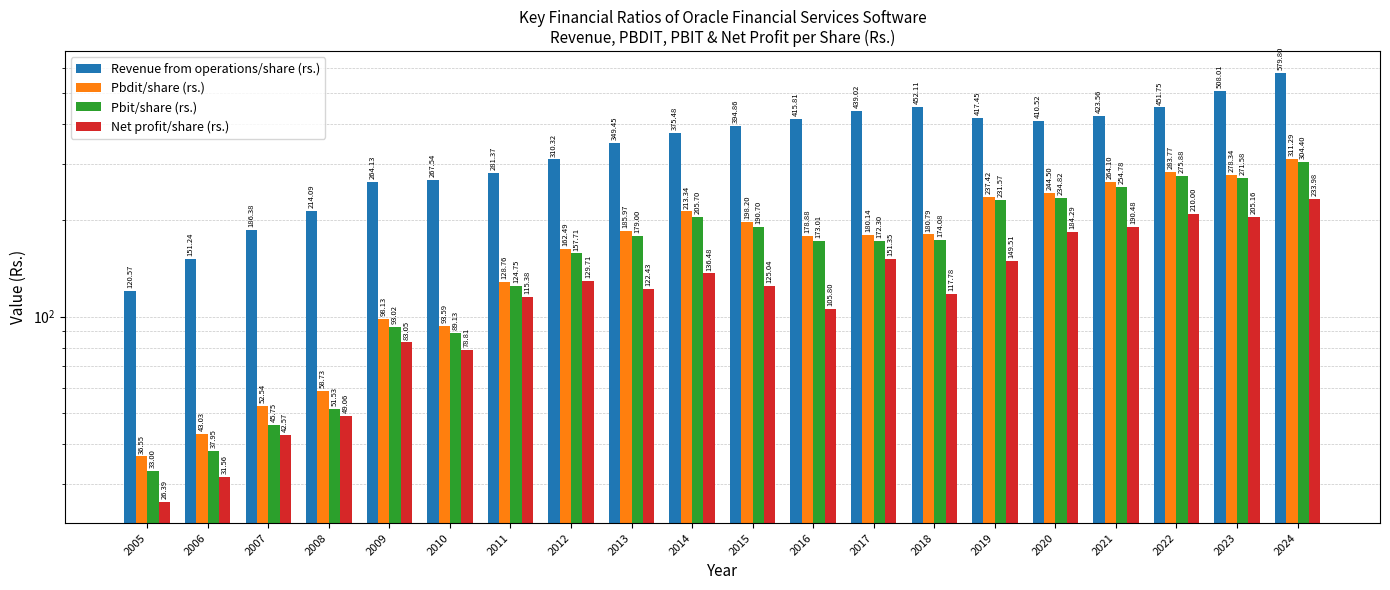

How many values in the Pbdit/share (rs.) series are below 180?

9